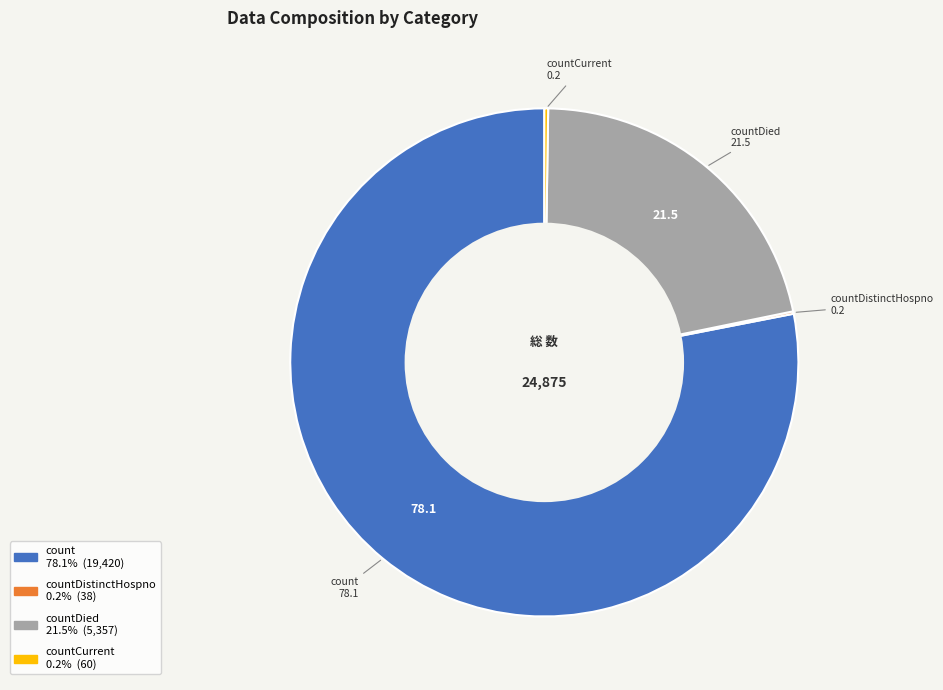

Is the sum of countDied and count greater than half?

Yes